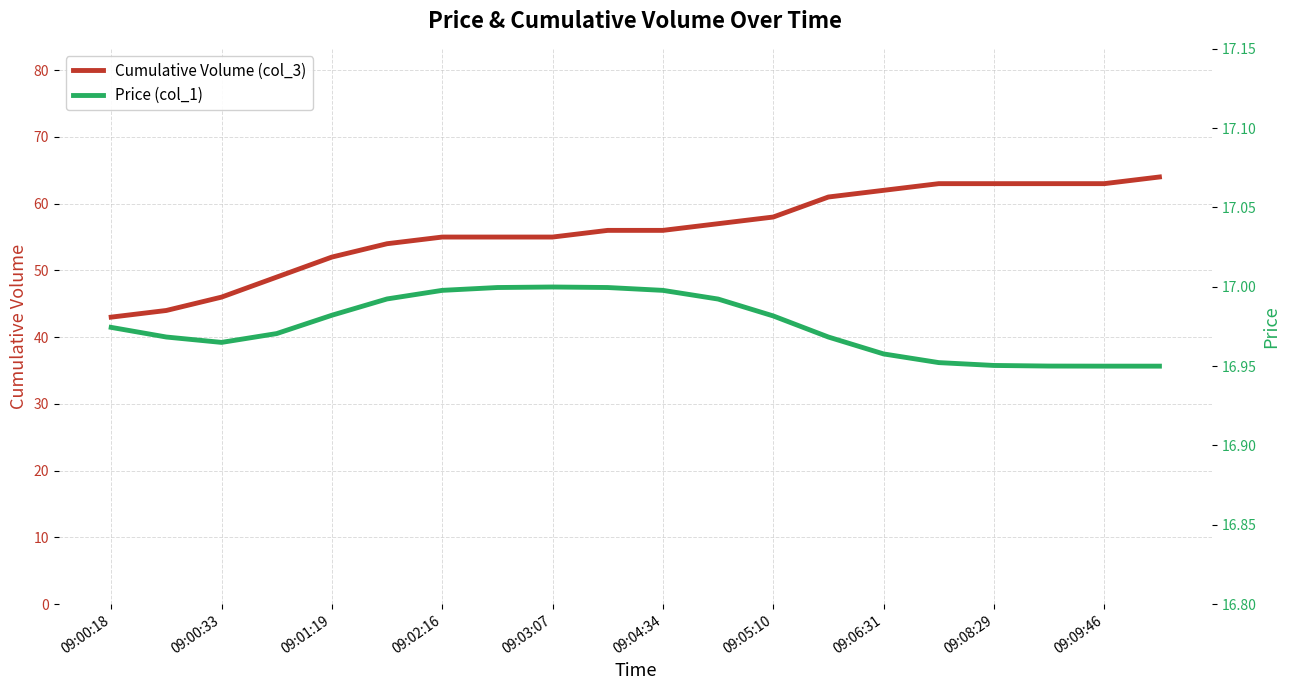

True or false: Cumulative Volume (col_3) and Price (col_1) cross at least once.

False